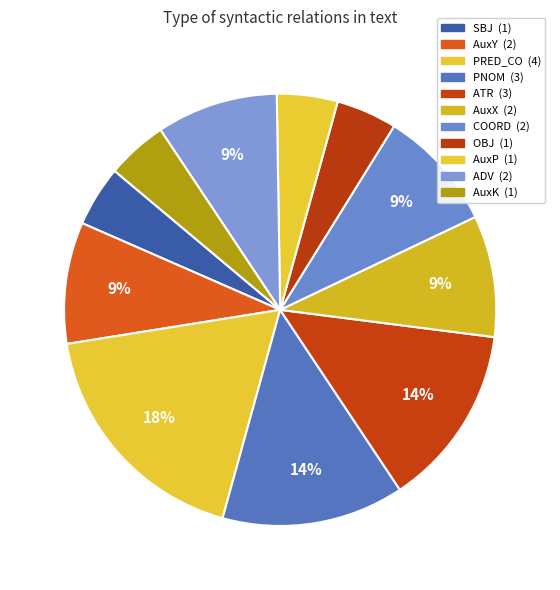

What percentage is the ADV slice, to the nearest percent?

9%